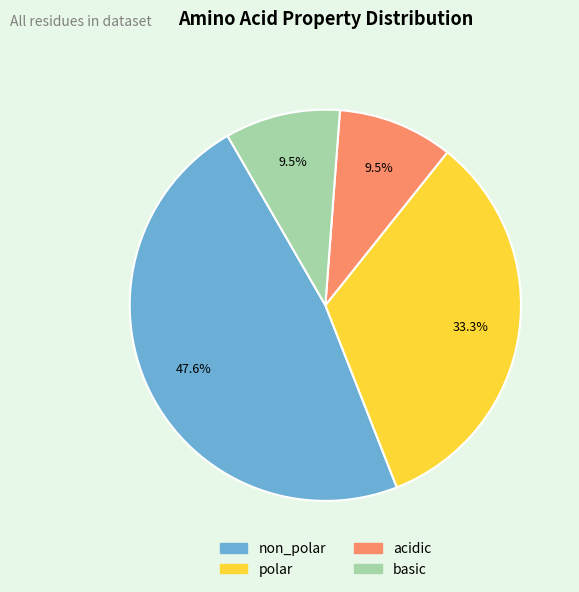

Does non_polar account for over 50% of the chart?

No